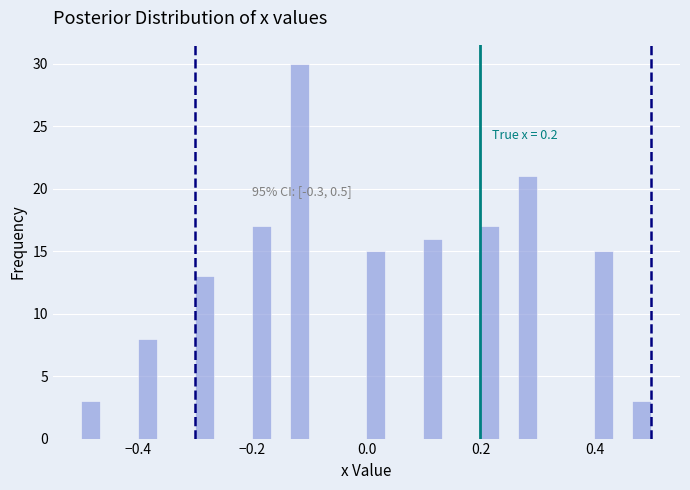

Read against the x-axis, roughly where is the centre of the tallest bar?

-0.12